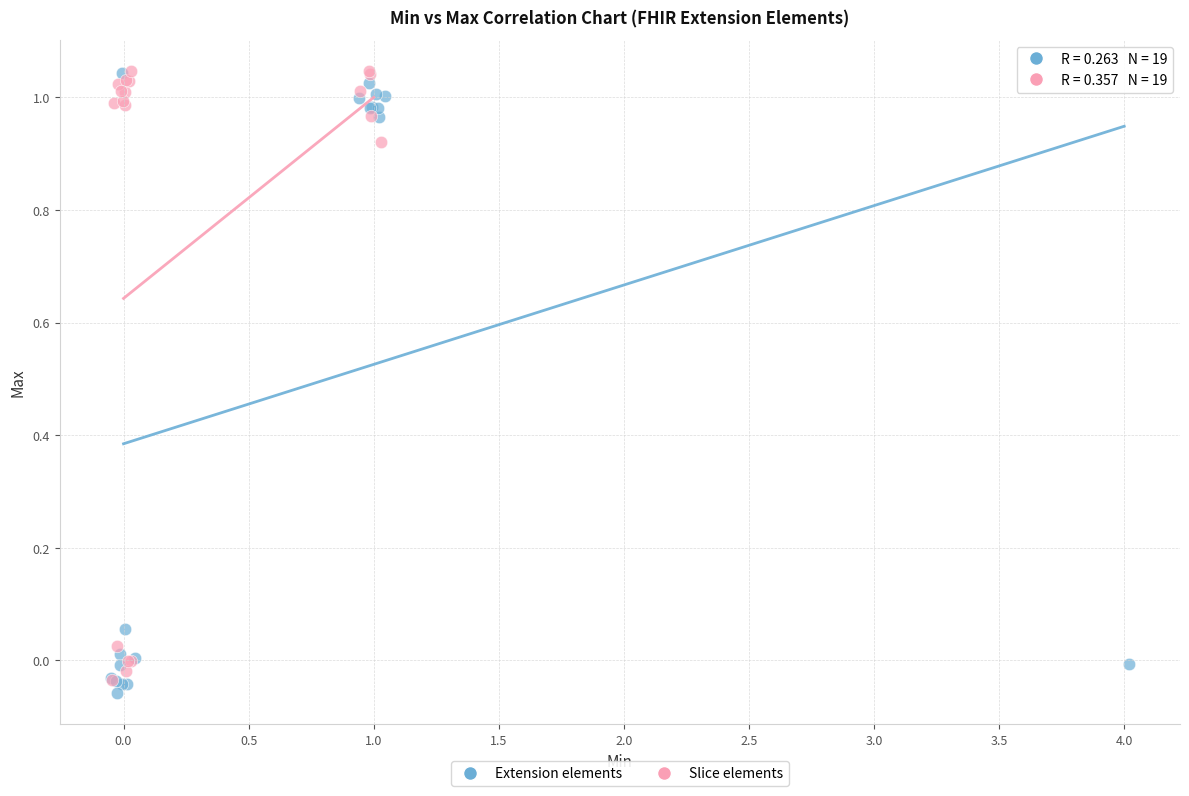

Which series has the widest spread of Y values?

Extension elements